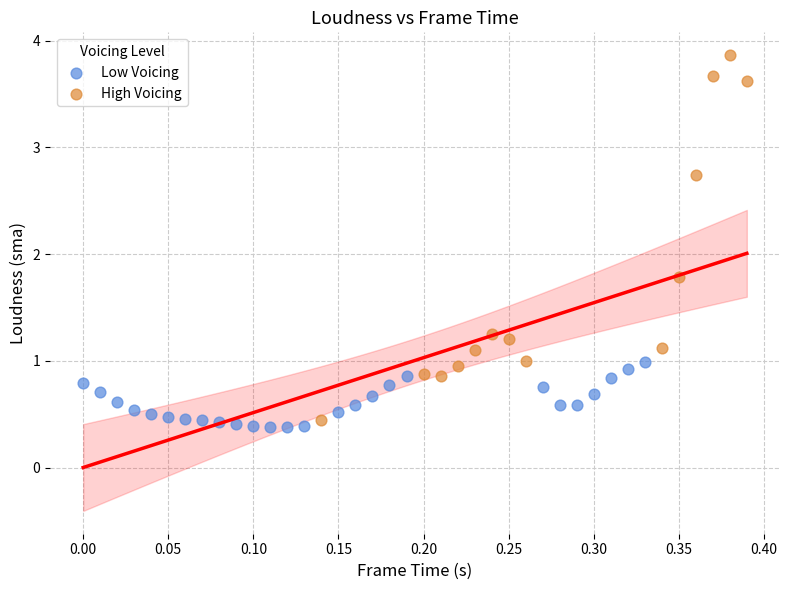

Which series has the largest Y range (max minus min)?

High Voicing